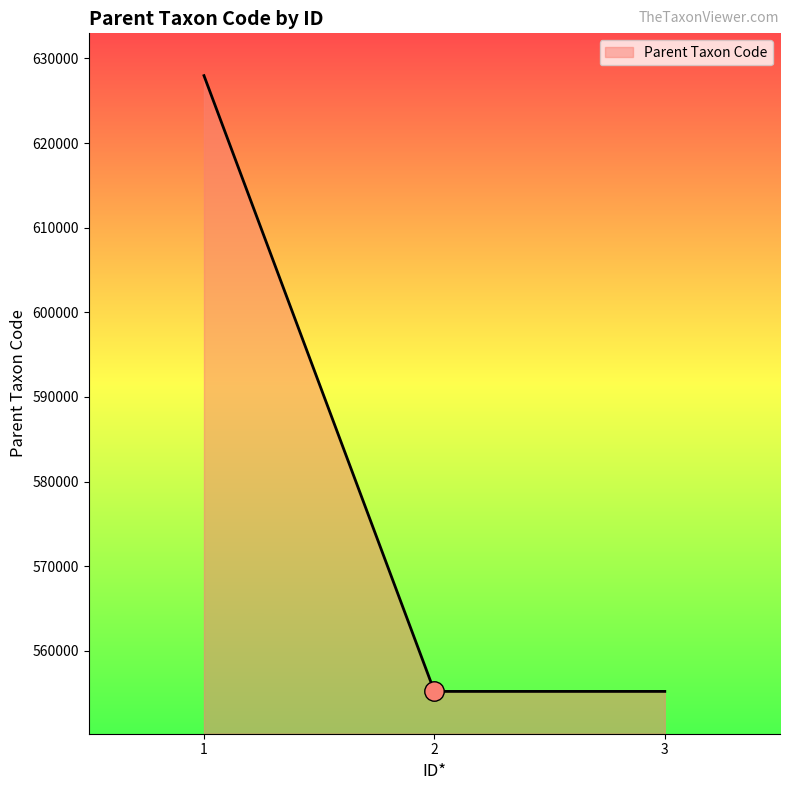

Approximately how many times larger is the value at 2 compared to 1?

0.9